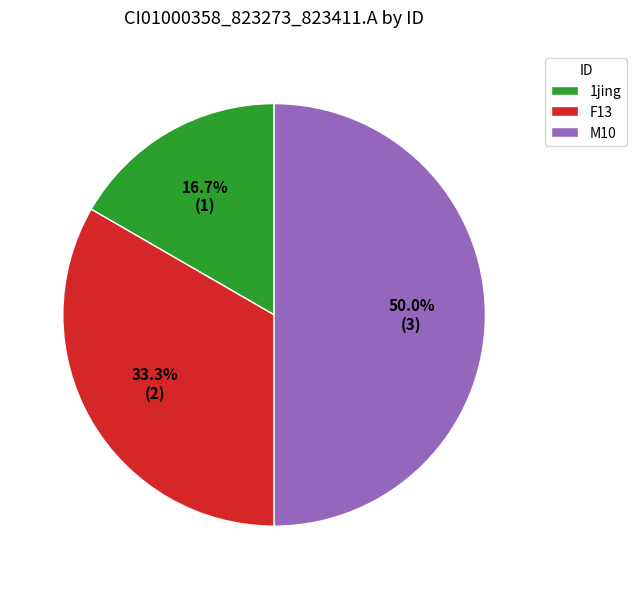

What percentage do 1jing and M10 together represent?

66.7%